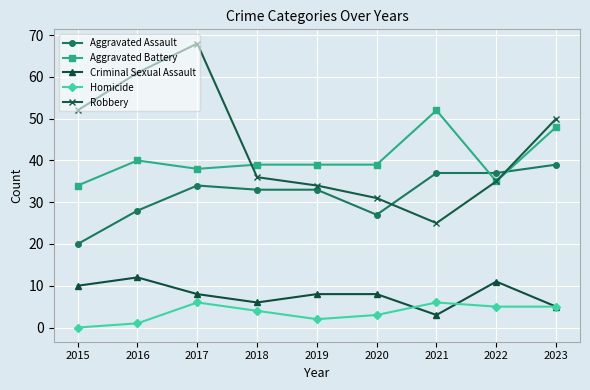

How many interior local valleys does the Robbery series have?

1